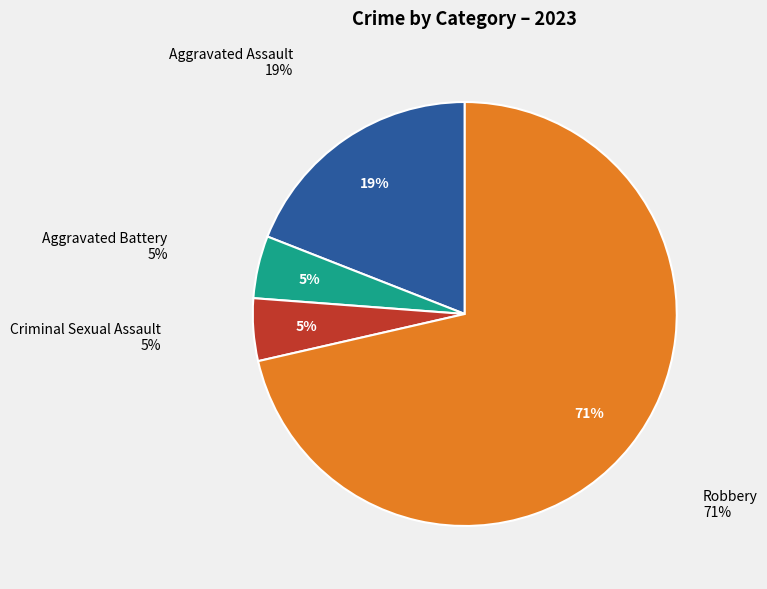

To the nearest percent, what is the difference between the largest and smallest slice percentages?

67%